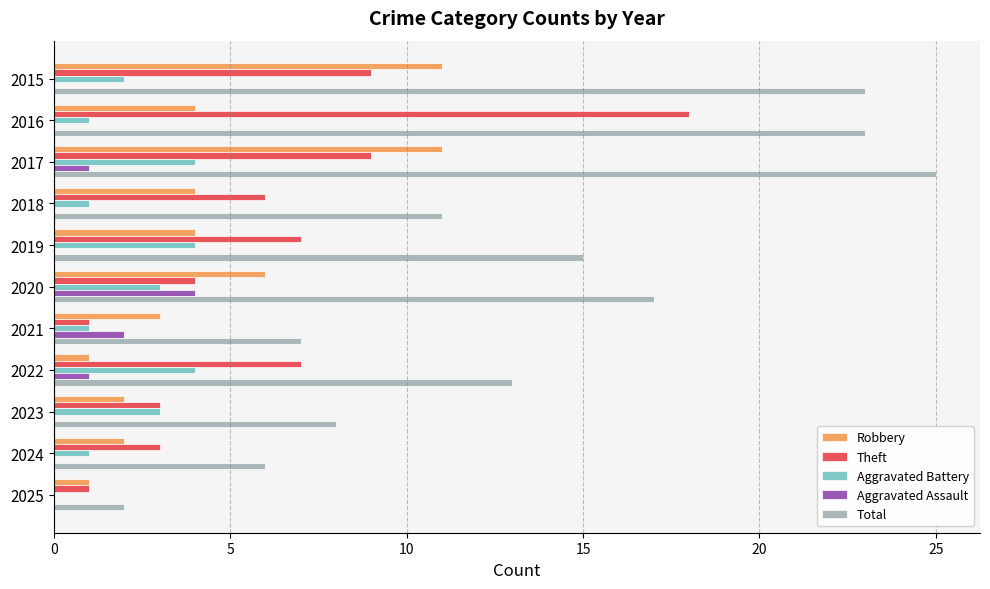

How many series are shown in this chart?

5